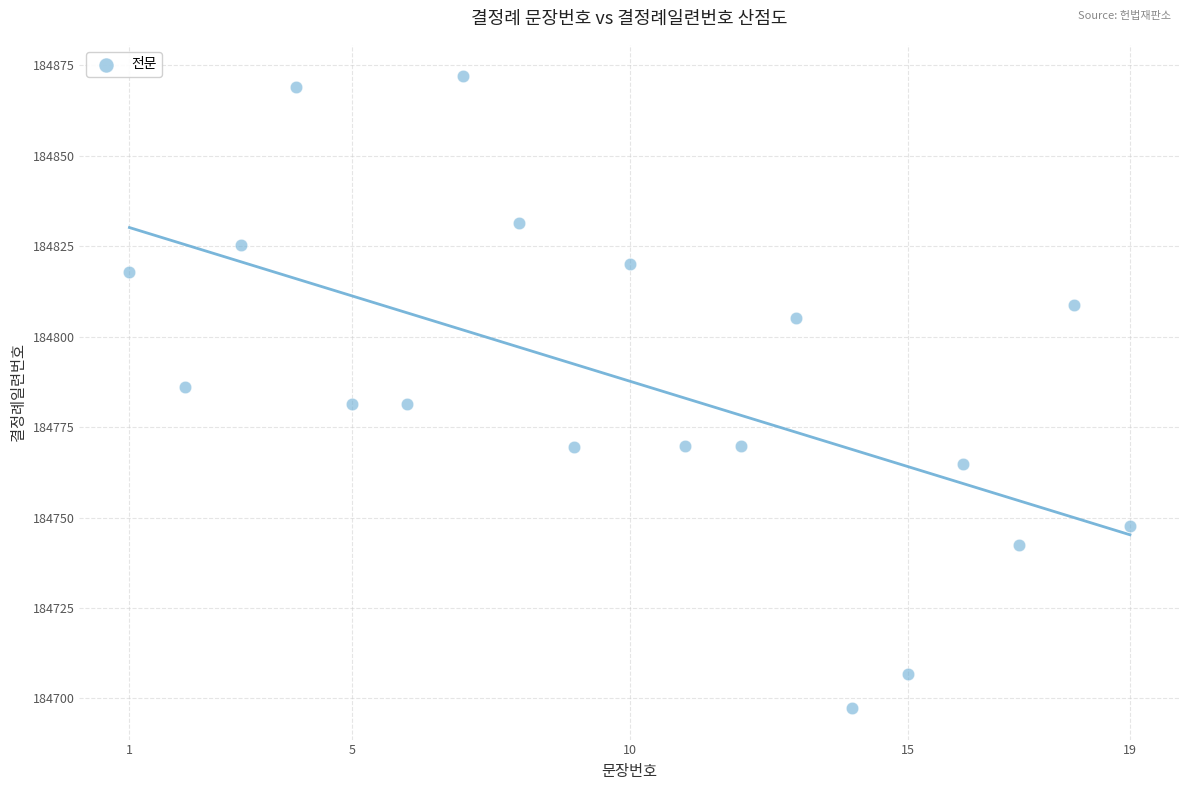

What is the range of Y values (max minus min)?

174.6